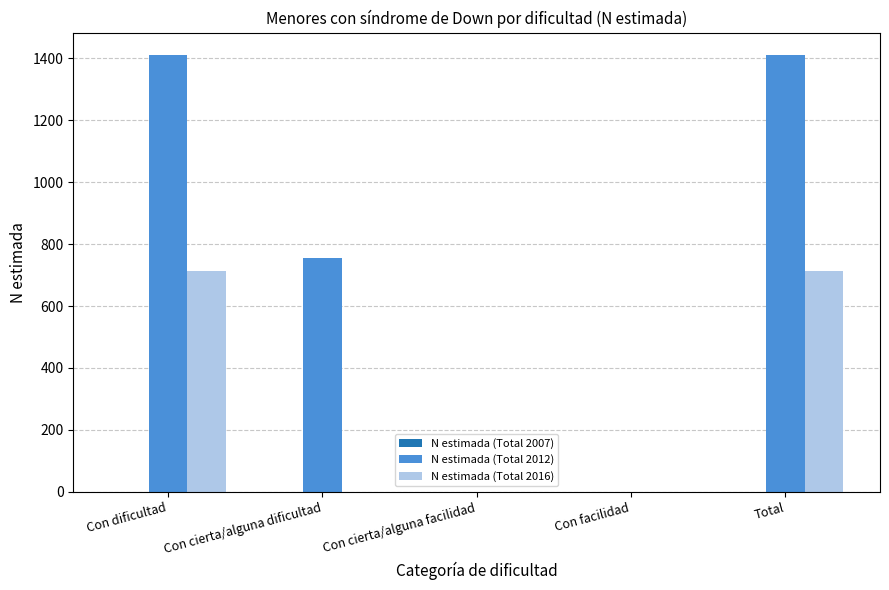

Which series has the largest total across all categories?

N estimada (Total 2012)